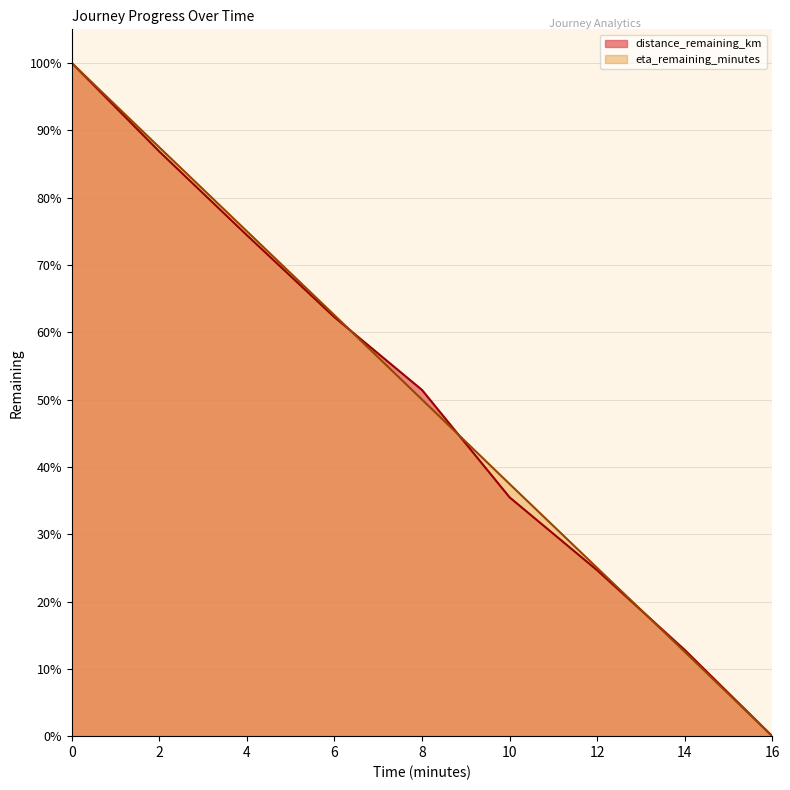

At 6.0, list the series in order from smallest to largest.

distance_remaining_km, eta_remaining_minutes